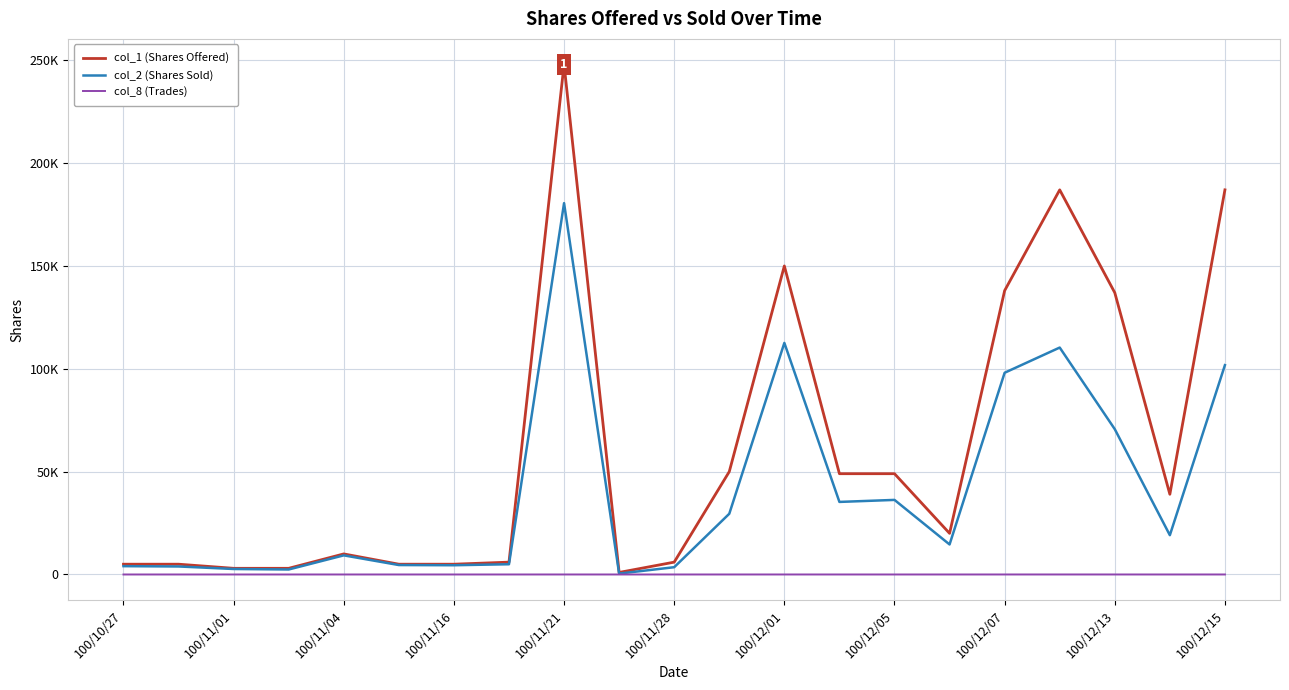

Reading left to right, list all the values displayed in this chart.

col_1 (Shares Offered): 5000	5000	3000	3000	10000	5000	5000	6000	248000	1000	6000	50000	150000	49000	49000	20000	138000	187000	137000	39000	187000
col_2 (Shares Sold): 4050	3900	2670	2430	9300	4590	4500	4980	180540	430	3540	29520	112590	35280	36260	14600	98080	110330	70650	19110	101780
col_8 (Trades): 1	1	1	1	2	2	1	1	5	1	1	2	5	1	1	1	5	6	5	1	5